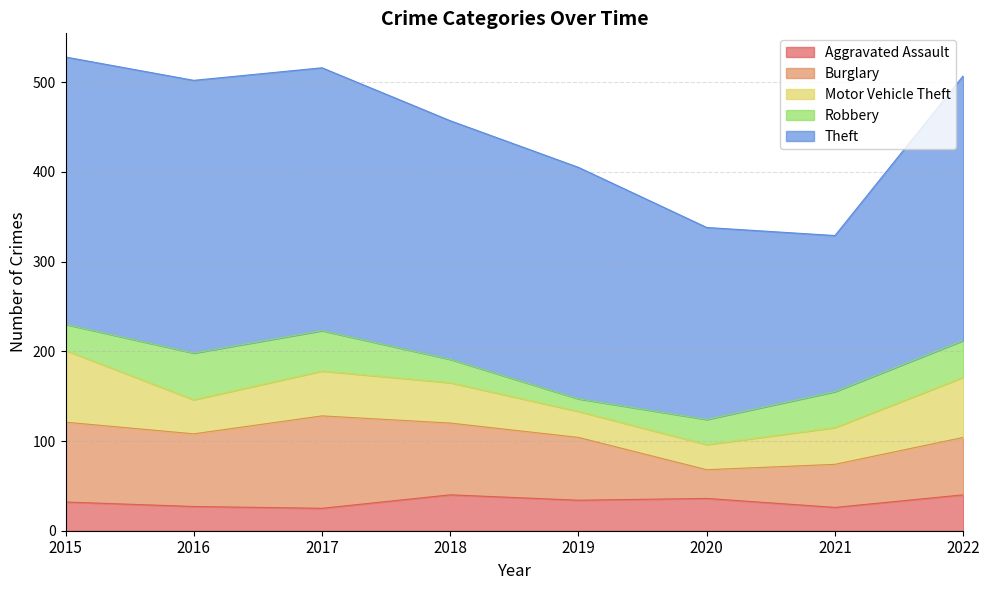

What is the value of the Theft point at the 3rd from the left?

293